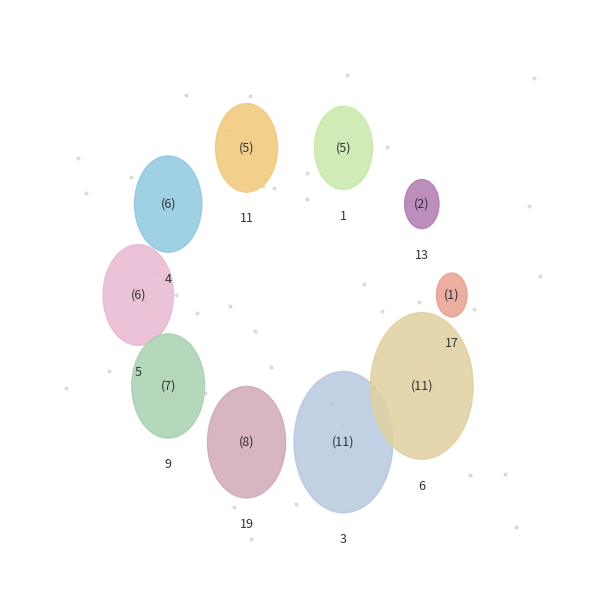

To the nearest percent, what is the difference between the largest and smallest slice percentages?

18%